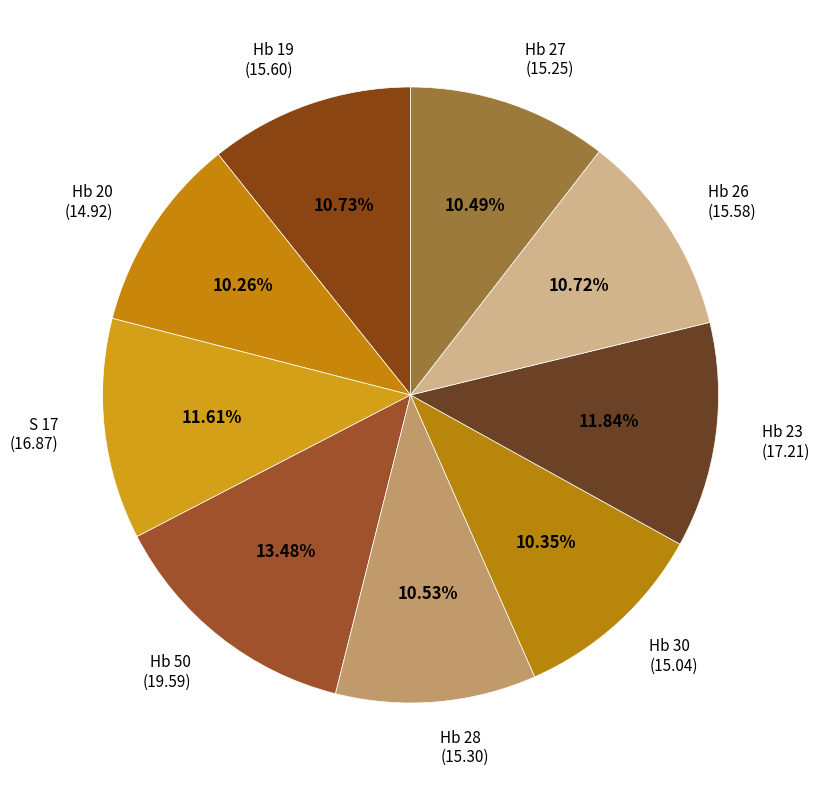

To the nearest percent, what is the difference between the largest and smallest slice percentages?

3%